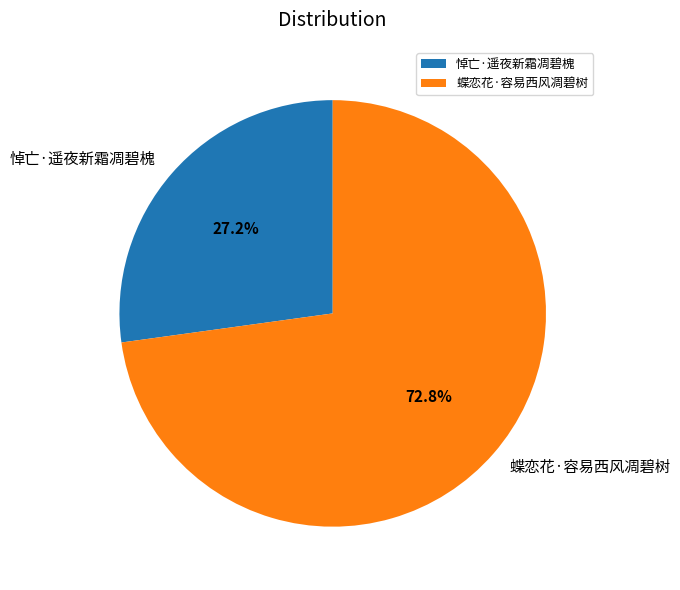

Rank the categories by value from lowest to highest.

悼亡·遥夜新霜凋碧槐, 蝶恋花·容易西风凋碧树